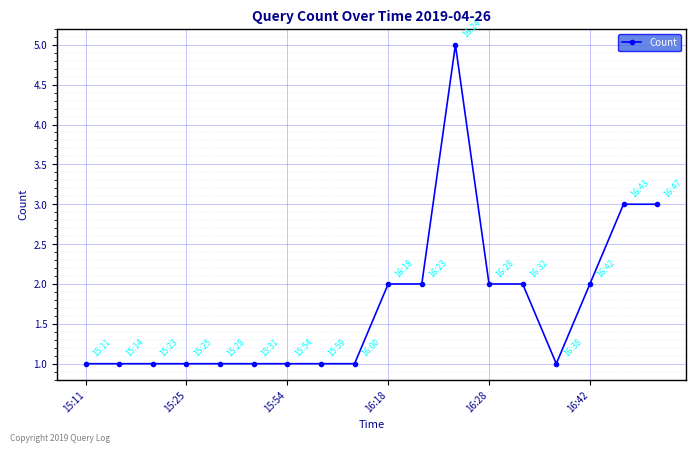

What is the value of the 15th point from the left?

1